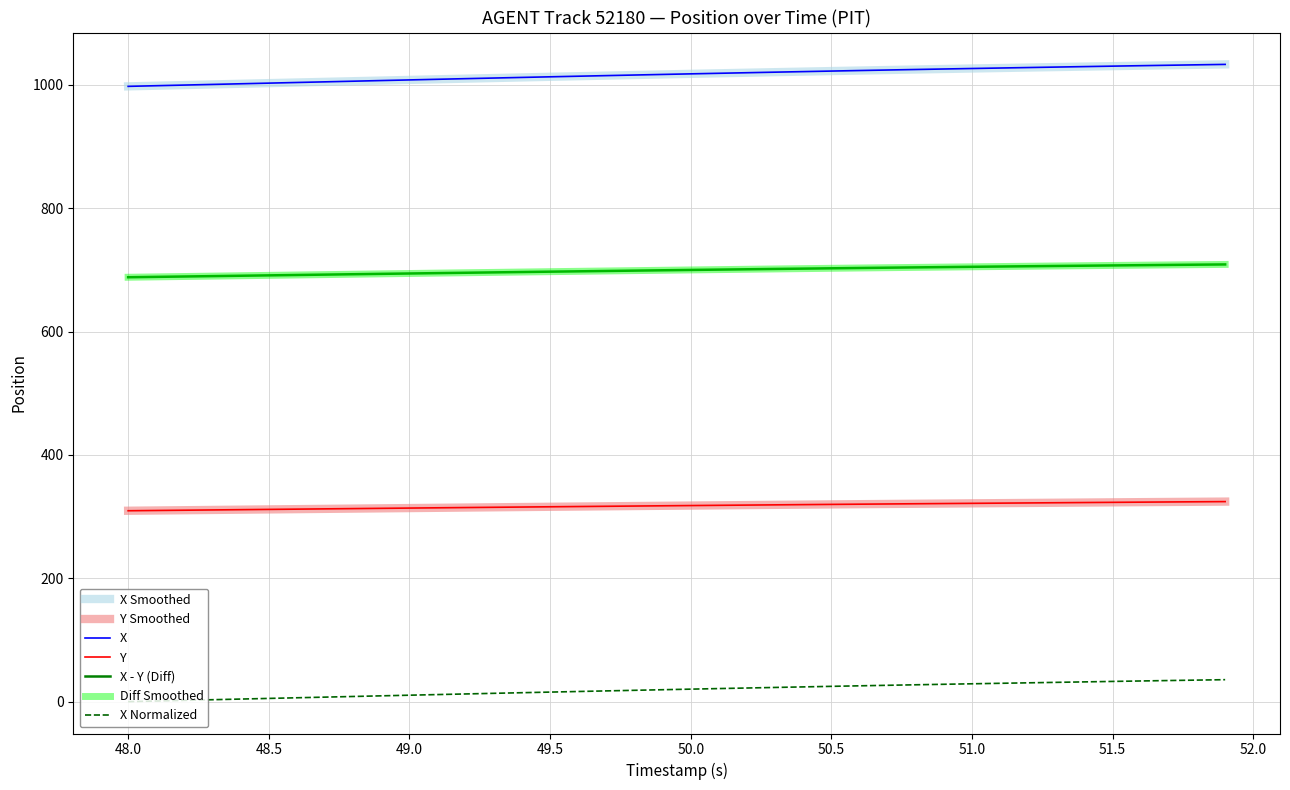

True or false: X has more than 0 points higher than both neighbors.

False